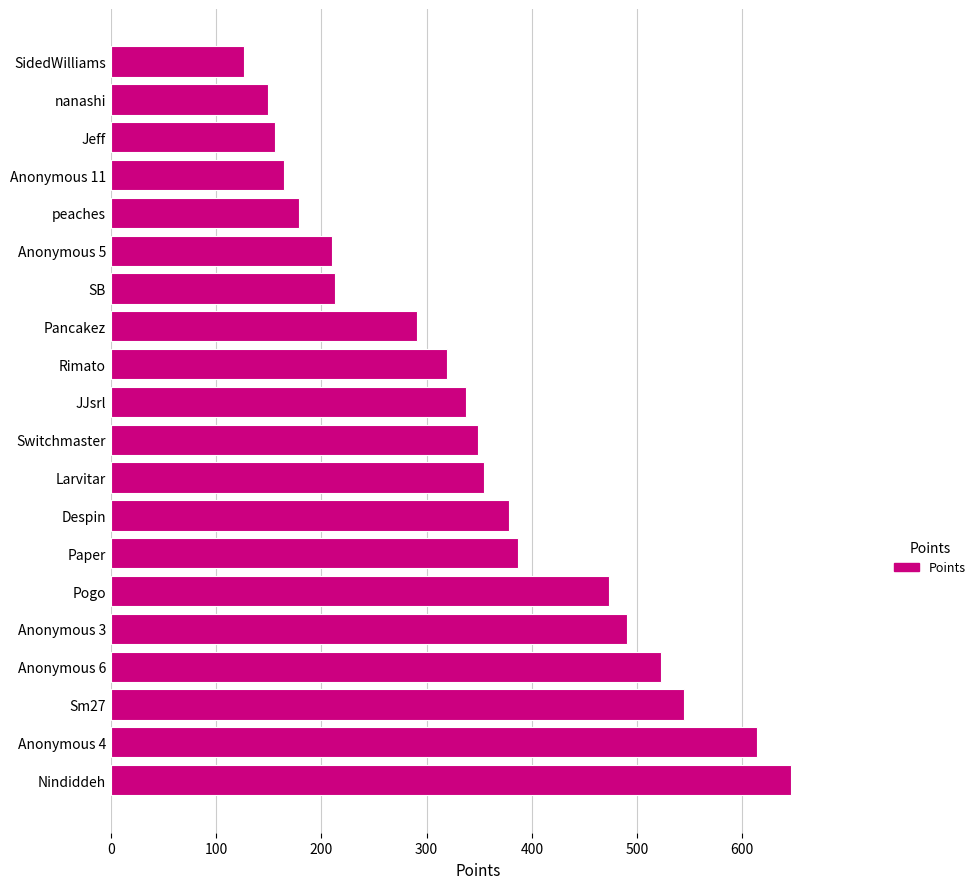

What is the minimum value shown in the chart?

126